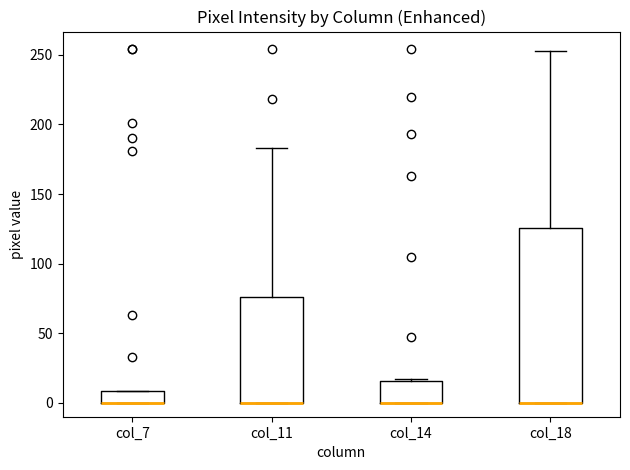

Reading left to right, transcribe this box plot: for each box, give where its median line is, the range the box spans, and where its two whiskers end, as read against the y-axis. The values are not printed on the chart, so give them approximately, as read against the axis.

col_7: median 0 (drawn on the box's lower edge), box 0 to 10, whiskers 0 to 10
col_11: median 0 (drawn on the box's lower edge), box 0 to 75, whiskers 0 to 185
col_14: median 0 (drawn on the box's lower edge), box 0 to 15, whiskers 0 to 15
col_18: median 0 (drawn on the box's lower edge), box 0 to 125, whiskers 0 to 255